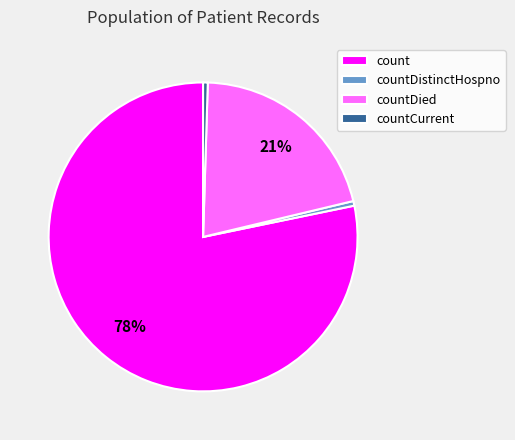

Which category has the biggest portion of the pie?

count